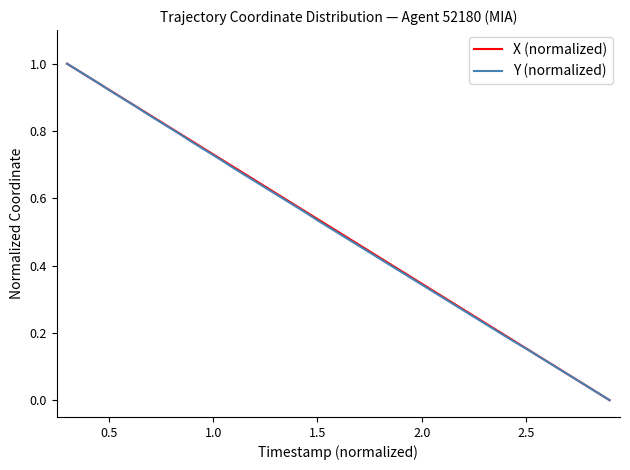

Does the chart have visible grid lines?

No